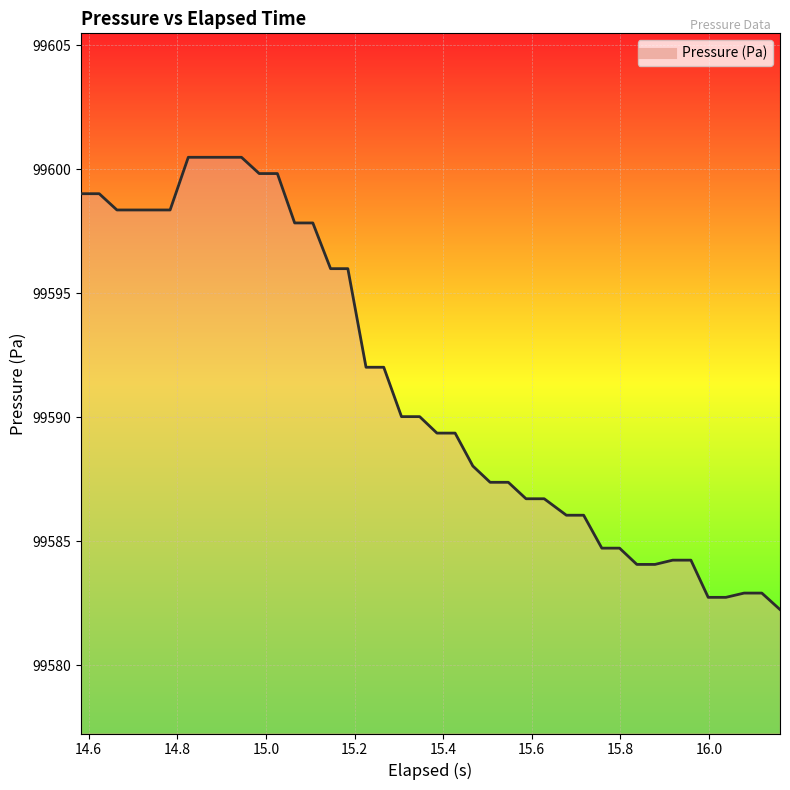

What is the greatest value displayed?

99600.5